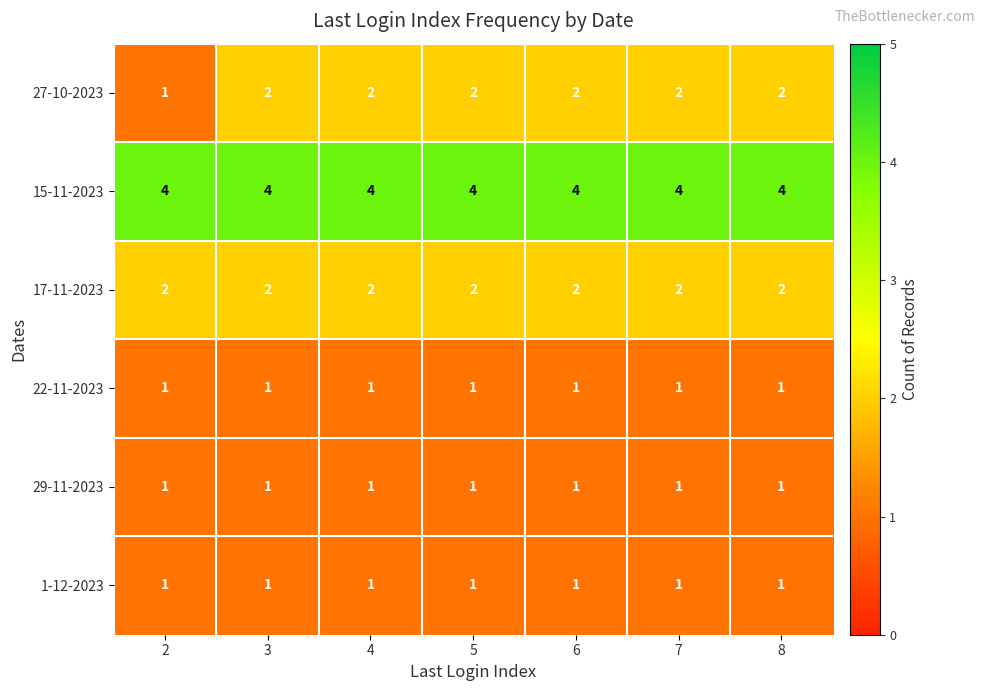

The value of 17-11-2023 at 2 is 1. True or false?

False